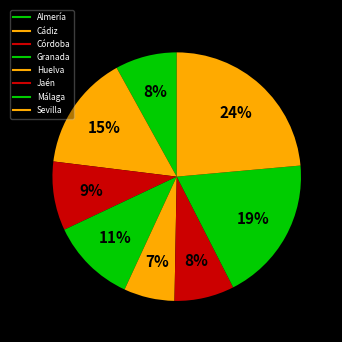

Count the number of slices in the pie.

8